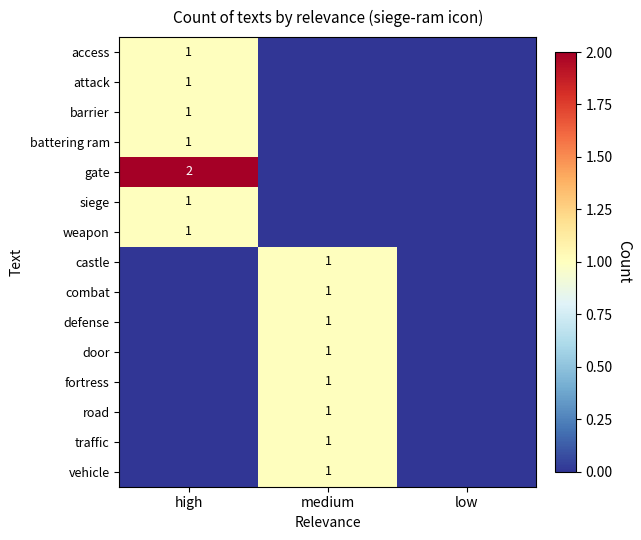

Is it true that attack equals 1 at high?

True